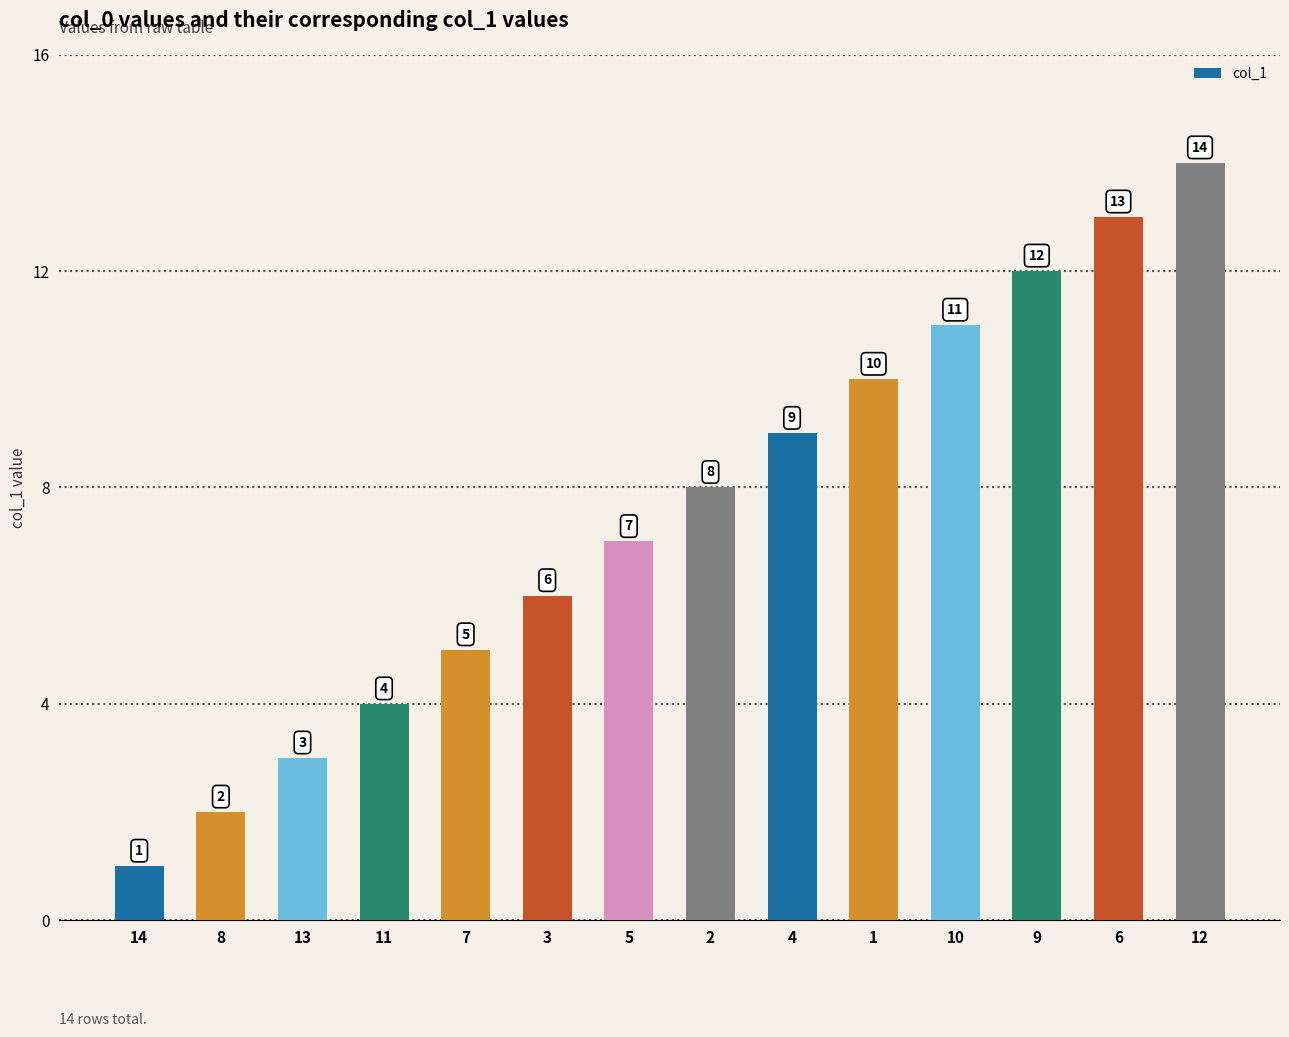

What position from the right is 13?

12